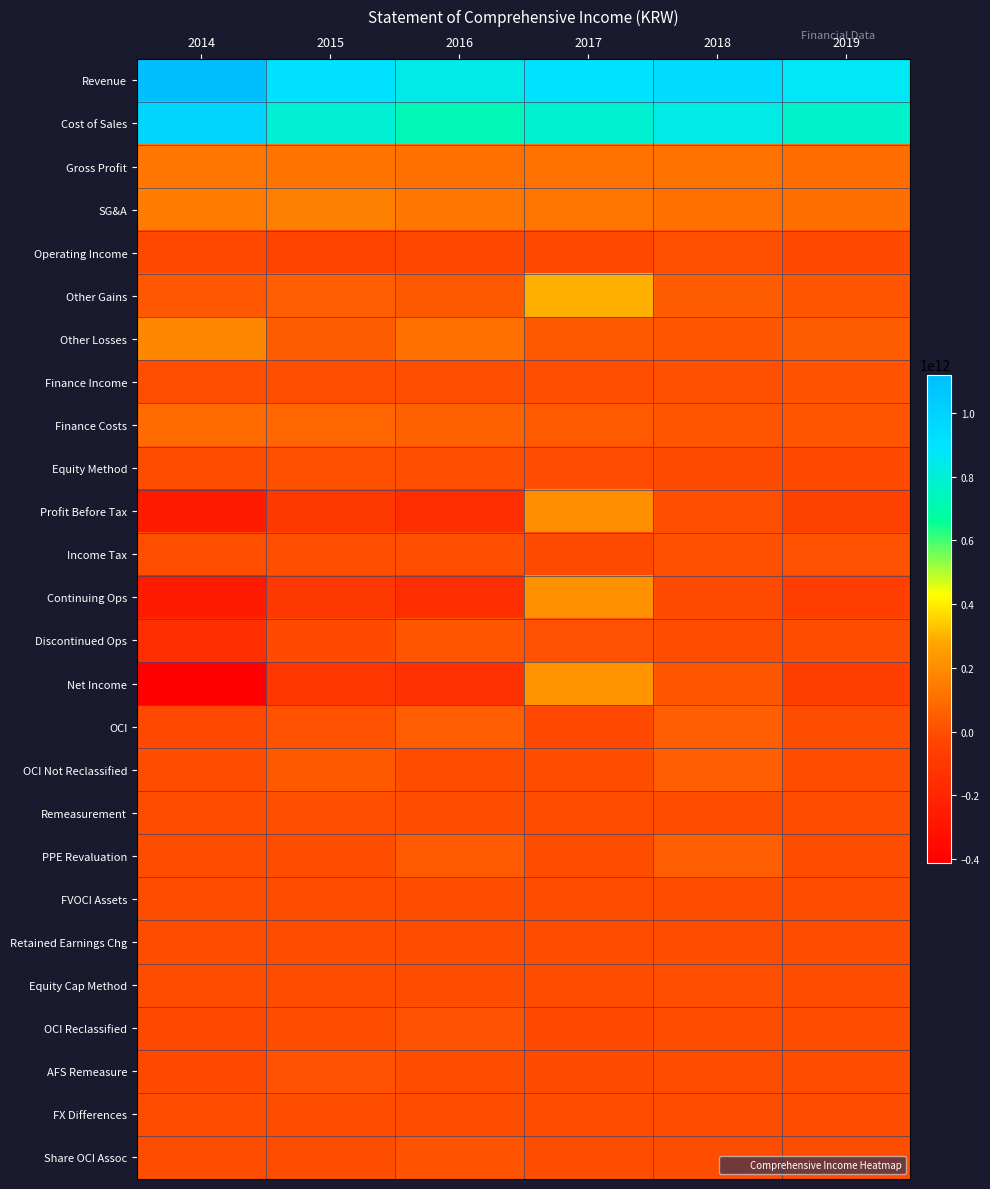

What is the total value across all series at 2017?

2895692189452